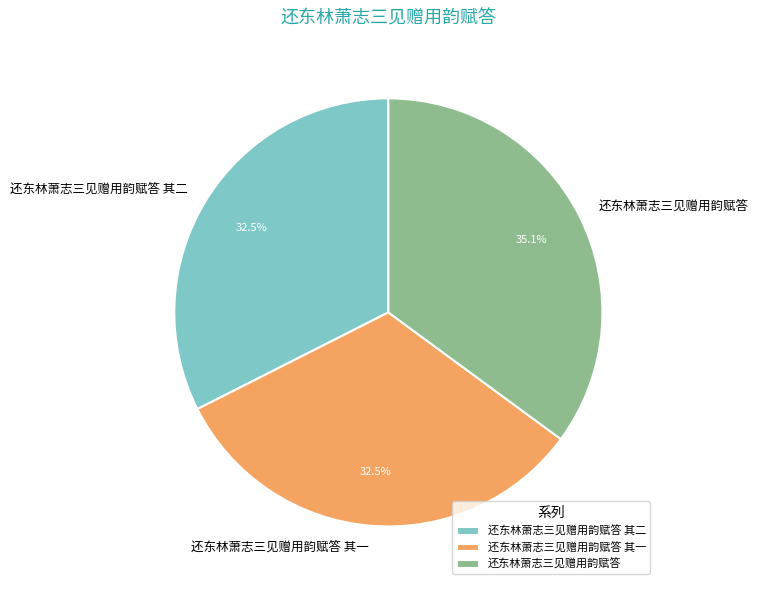

Count the number of slices in the pie.

3